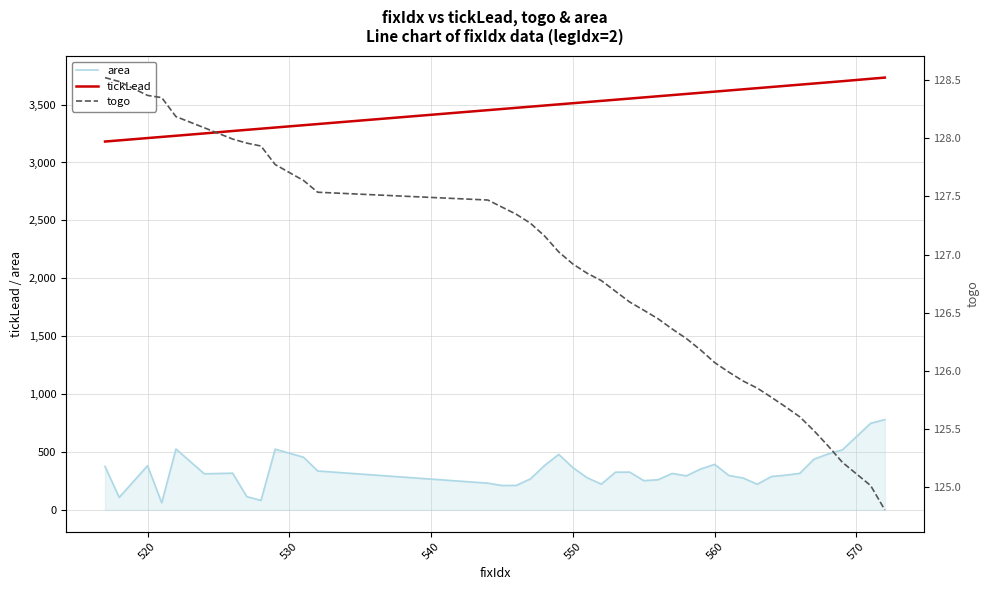

At how many categories does at least one series exceed 3089?

40